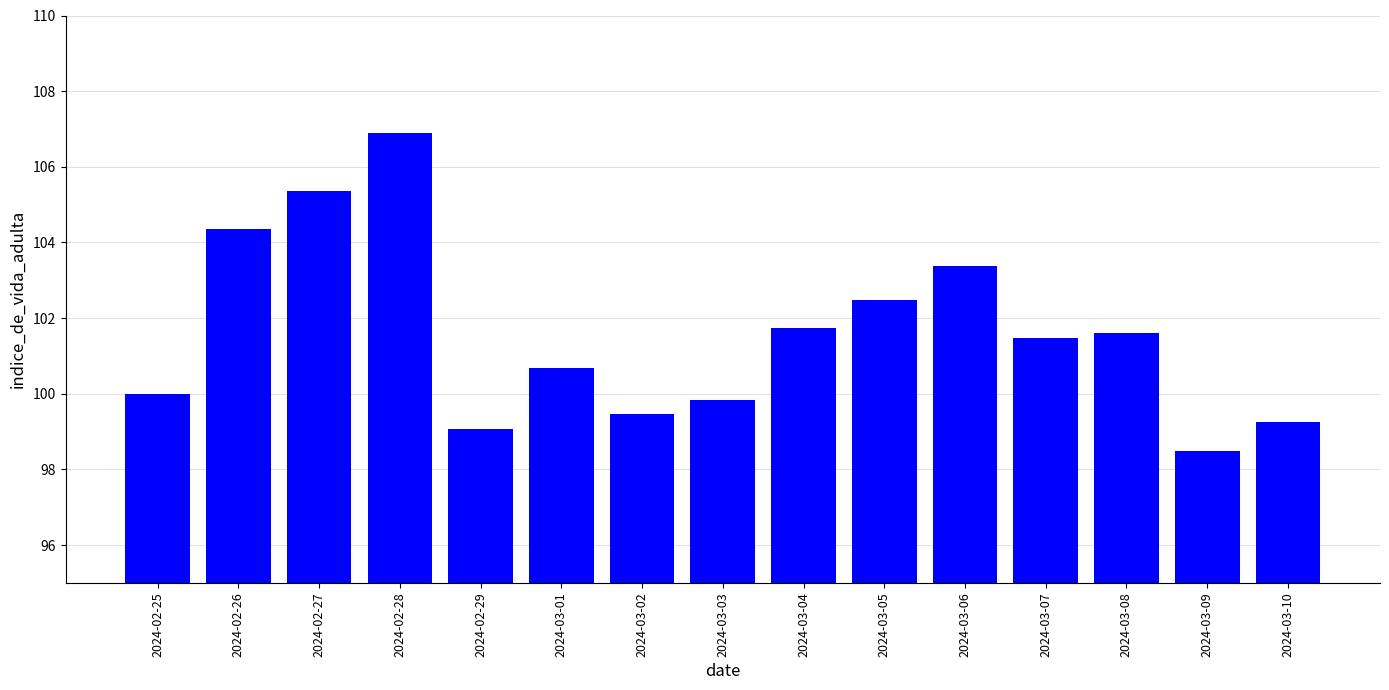

Reading right to left, transcribe all the data shown in this chart.

2024-03-10=99.2	2024-03-09=98.5	2024-03-08=101.6	2024-03-07=101.5	2024-03-06=103.4	2024-03-05=102.5	2024-03-04=101.7	2024-03-03=99.8	2024-03-02=99.5	2024-03-01=100.7	2024-02-29=99.1	2024-02-28=106.9	2024-02-27=105.4	2024-02-26=104.4	2024-02-25=100.0